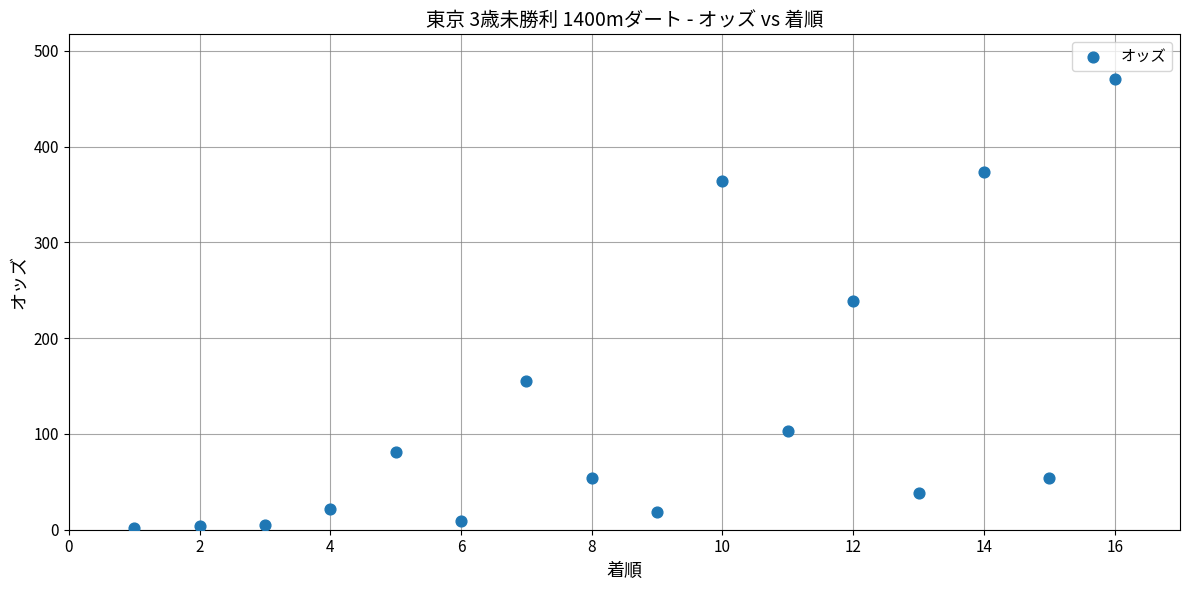

What is the range of X values (max minus min)?

15.0